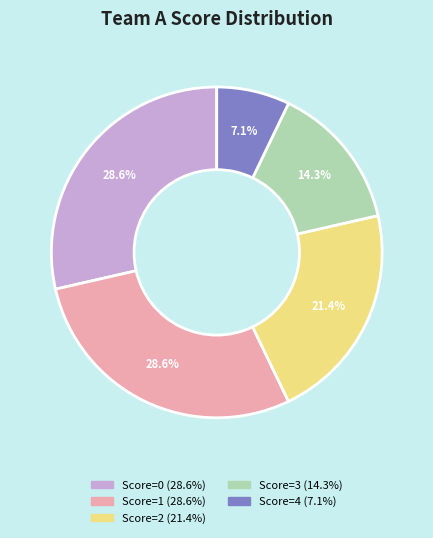

Is there any slice that represents more than half of the pie?

No